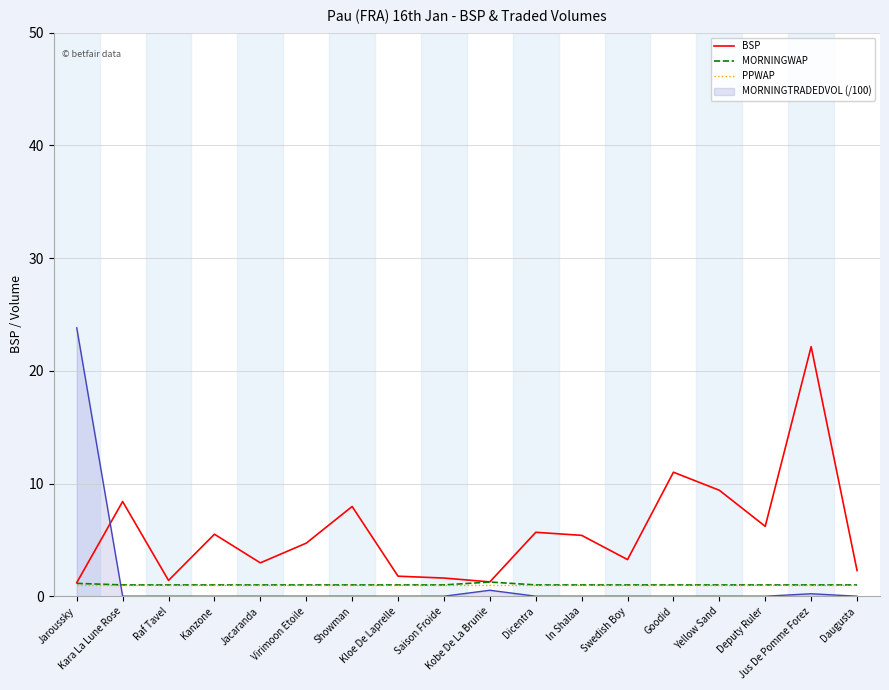

True or false: BSP and MORNINGTRADEDVOL (/100) cross at least once.

True